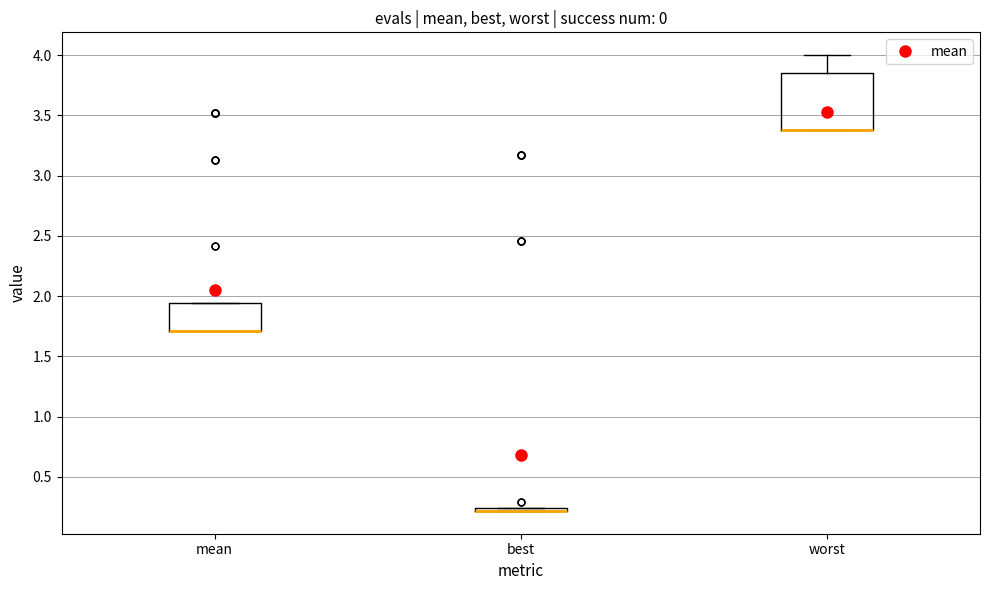

Which box is the tallest, from its lower edge to its upper edge?

worst